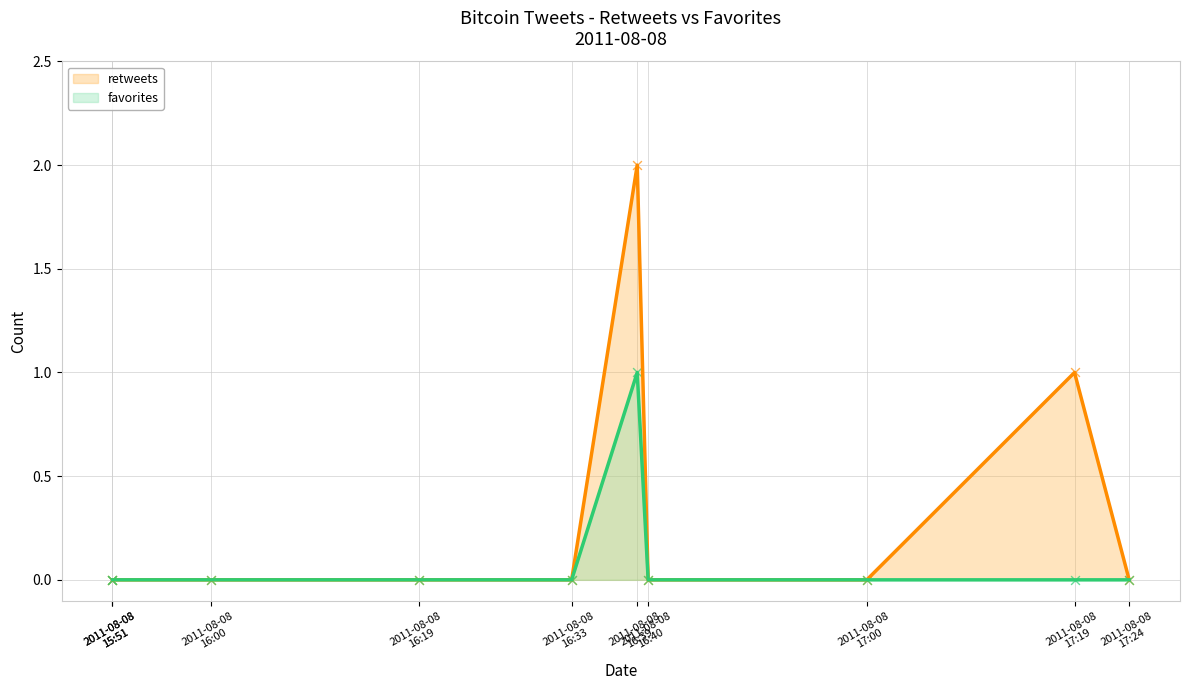

Which series has the widest spread of Y values?

retweets